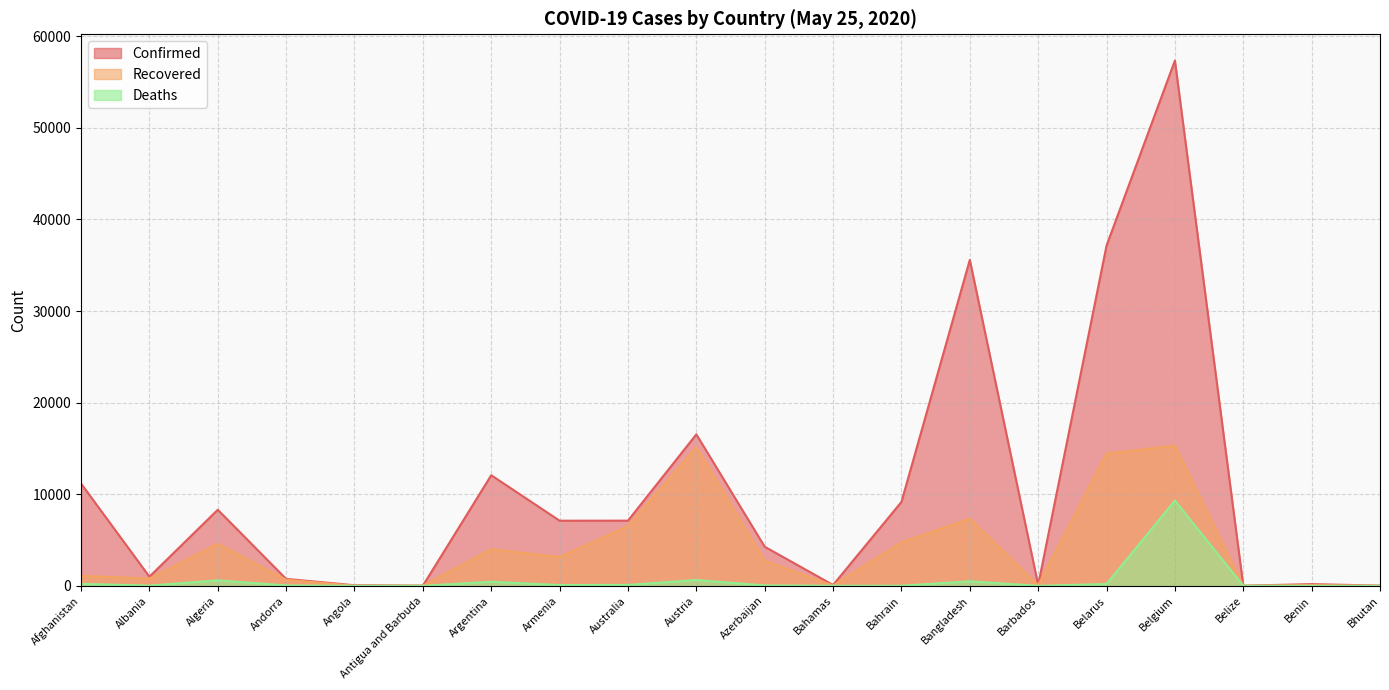

Reading right to left, what are all the values shown in this chart?

Confirmed: Bhutan=27	Benin=191	Belize=18	Belgium=57342	Belarus=37144	Barbados=92	Bangladesh=35585	Bahrain=9164	Bahamas=100	Azerbaijan=4271	Austria=16539	Australia=7118	Armenia=7113	Argentina=12076	Antigua and Barbuda=25	Angola=69	Andorra=763	Algeria=8306	Albania=1004	Afghanistan=11173
Recovered: Bhutan=6	Benin=84	Belize=16	Belgium=15297	Belarus=14449	Barbados=70	Bangladesh=7334	Bahrain=4753	Bahamas=46	Azerbaijan=2741	Austria=15138	Australia=6532	Armenia=3145	Argentina=3999	Antigua and Barbuda=19	Angola=18	Andorra=663	Algeria=4578	Albania=795	Afghanistan=1097
Deaths: Bhutan=0	Benin=3	Belize=2	Belgium=9312	Belarus=204	Barbados=7	Bangladesh=501	Bahrain=14	Bahamas=11	Azerbaijan=51	Austria=641	Australia=102	Armenia=87	Argentina=456	Antigua and Barbuda=3	Angola=4	Andorra=51	Algeria=600	Albania=32	Afghanistan=219